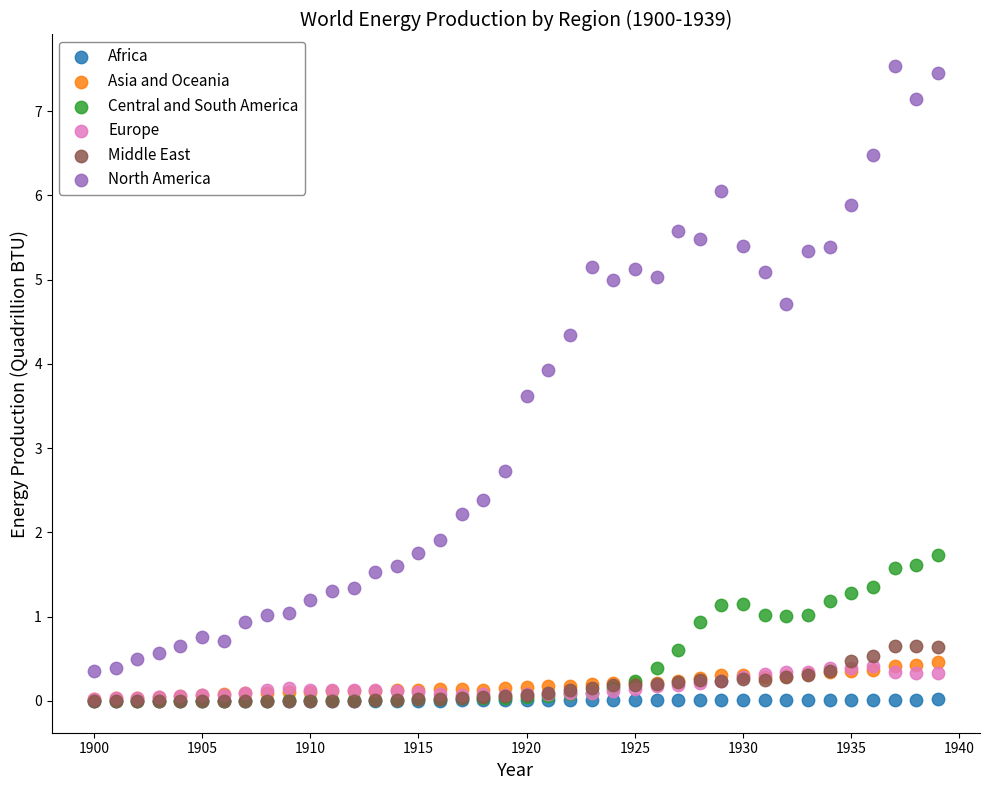

In the North America series, what Y value is closest to 3?

2.7